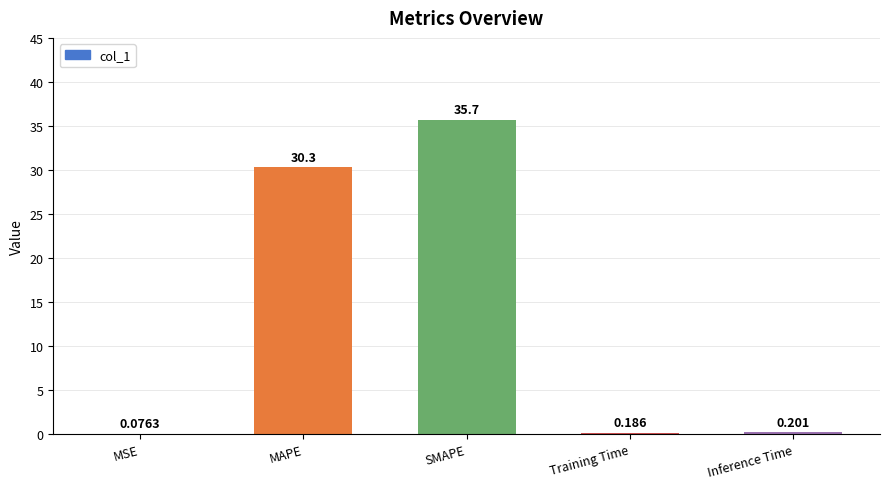

At which label is the value closest to 17?

MAPE